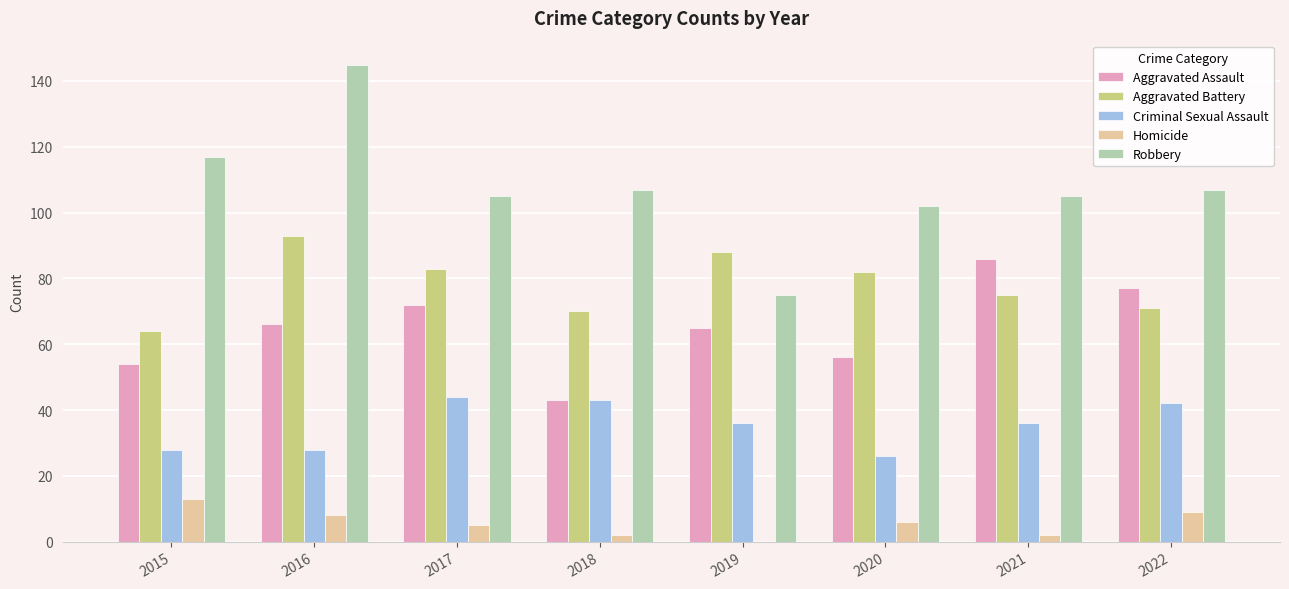

What is the sum of all Aggravated Battery values?

626